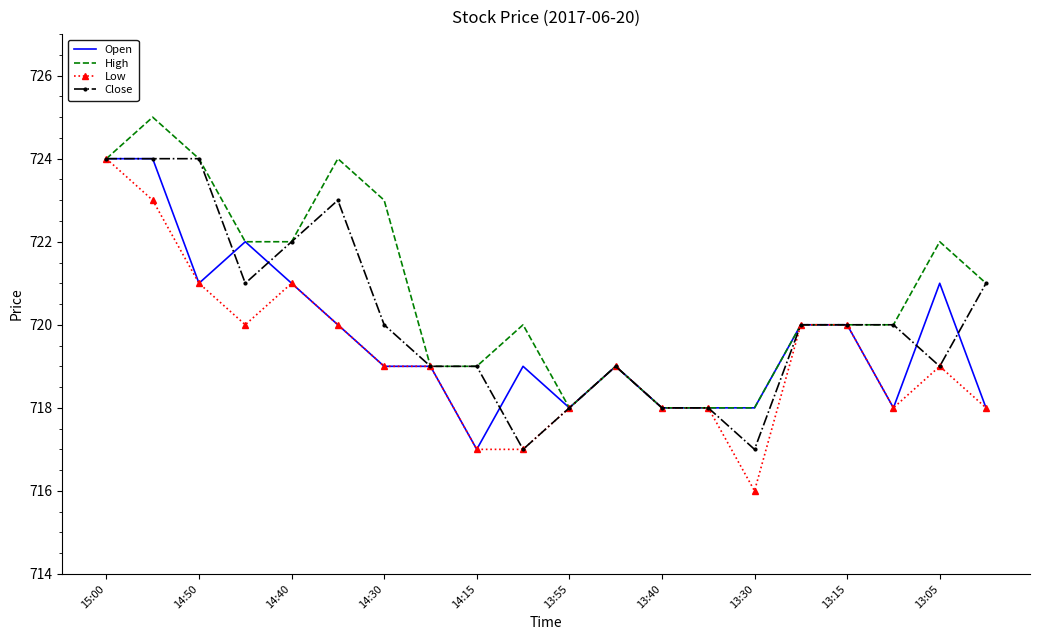

List the series in order of their overall mean, lowest first.

Low, Open, Close, High